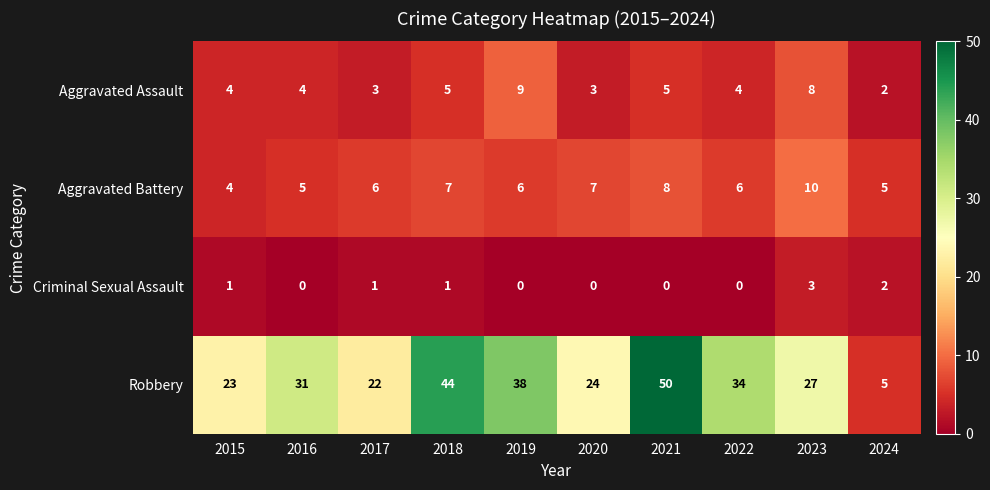

The Robbery series shows 6 at 2015. True or false?

False